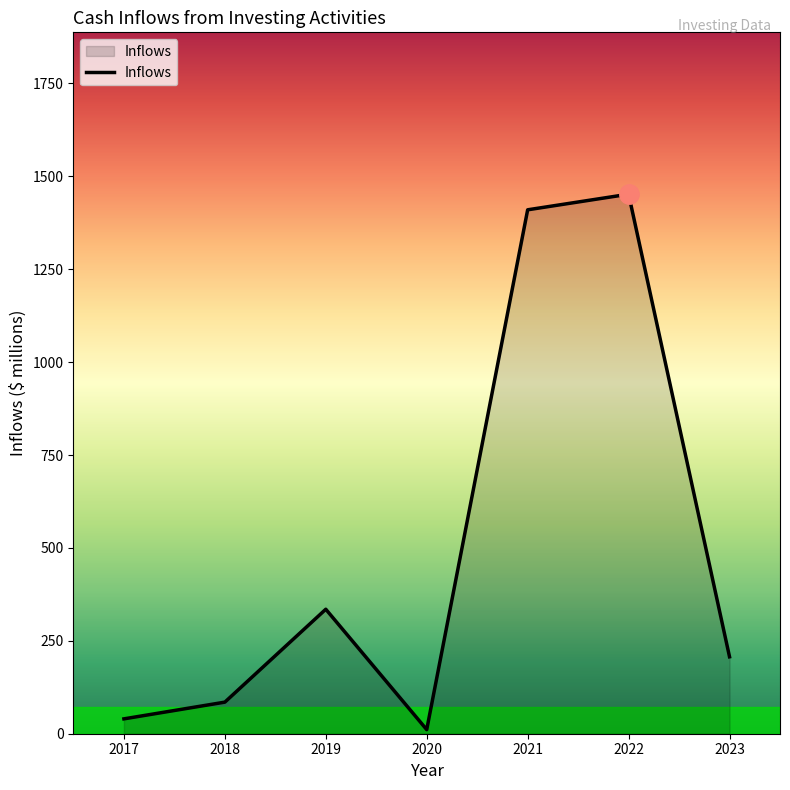

How many series are shown in this chart?

1